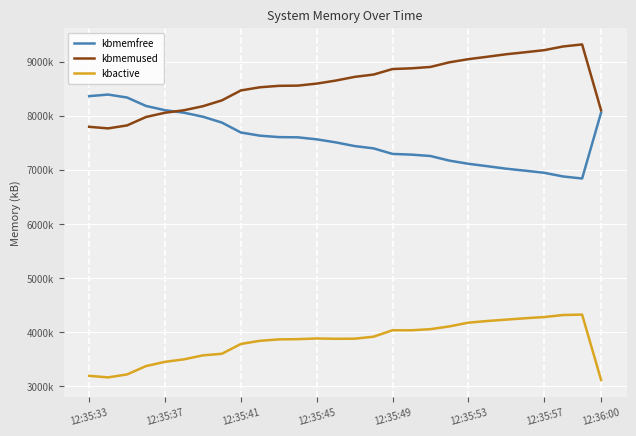

True or false: kbactive and kbmemused cross at least once.

False